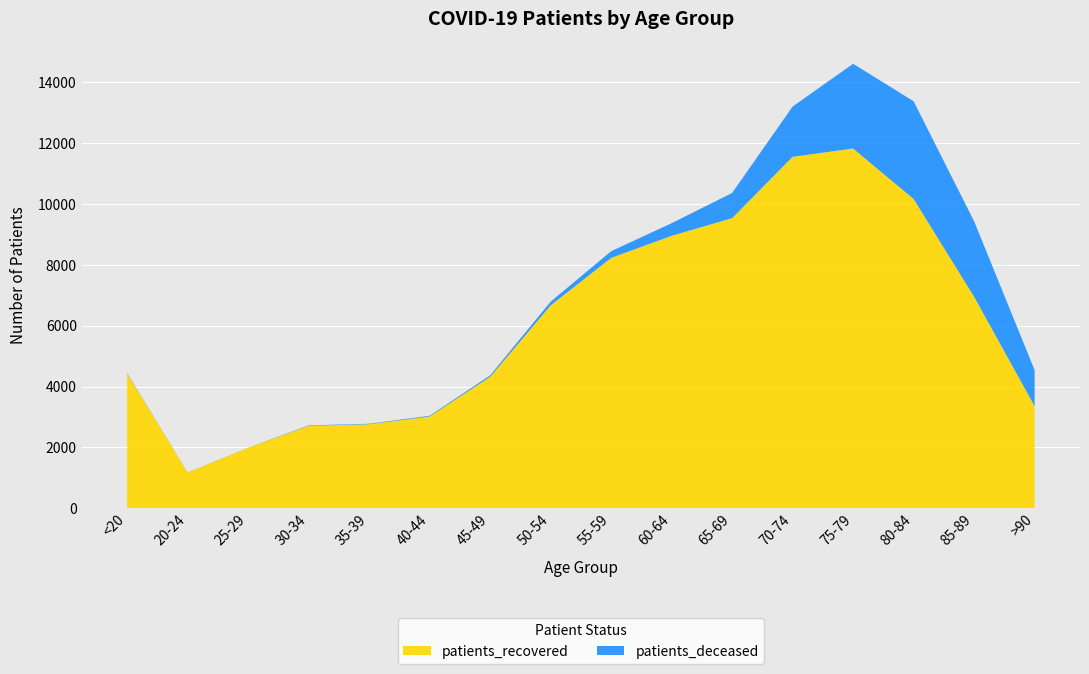

Reading left to right, extract all data points from this chart.

patients_recovered: 4435	1176	1989	2711	2763	3019	4321	6670	8233	8959	9539	11557	11829	10169	6954	3357
patients_deceased: 17	4	3	16	17	24	47	123	219	415	829	1652	2786	3214	2483	1185